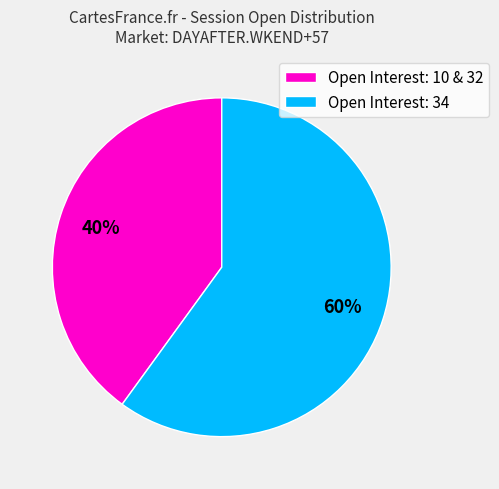

The Open Interest: 10 & 32 slice represents 54% of the pie. True or false?

False